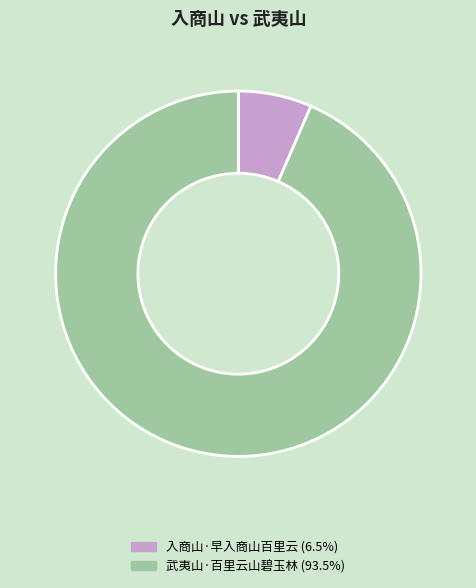

Between 入商山·早入商山百里云 and 武夷山·百里云山碧玉林, which is larger?

武夷山·百里云山碧玉林